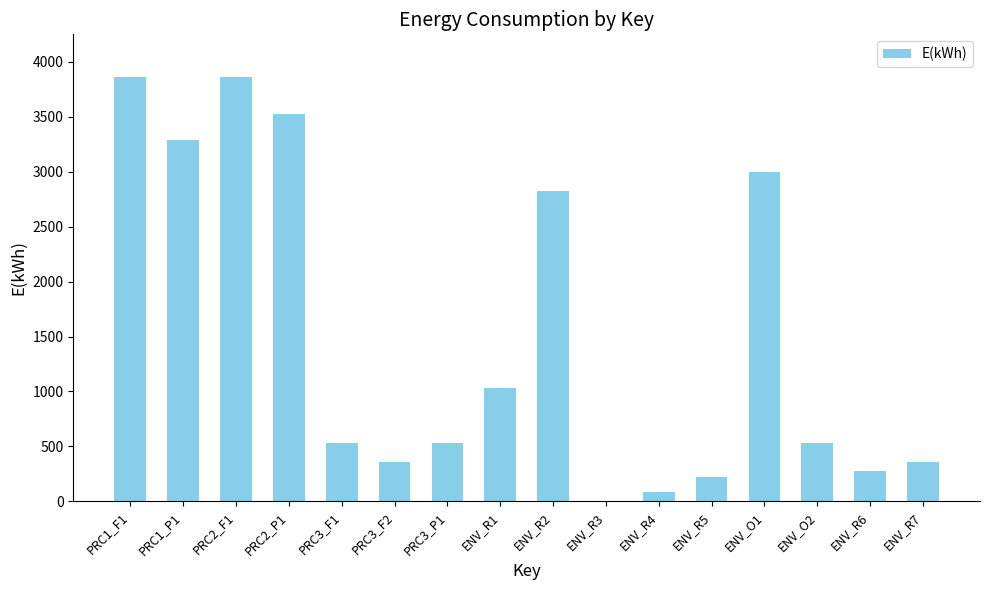

Is it true that the value at PRC3_F1 is 528.0?

True